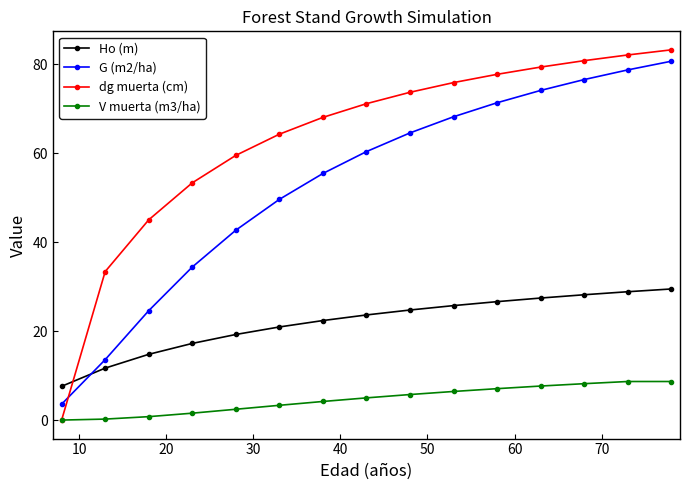

List the series in order of their overall mean, highest first.

dg muerta (cm), G (m2/ha), Ho (m), V muerta (m3/ha)